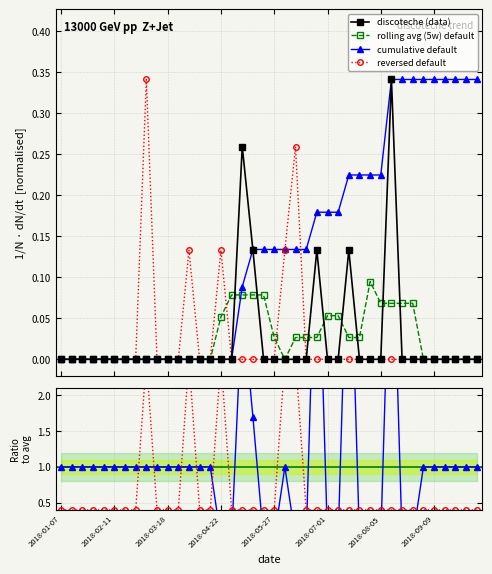

What is the average value of the cumulative default series?

0.1